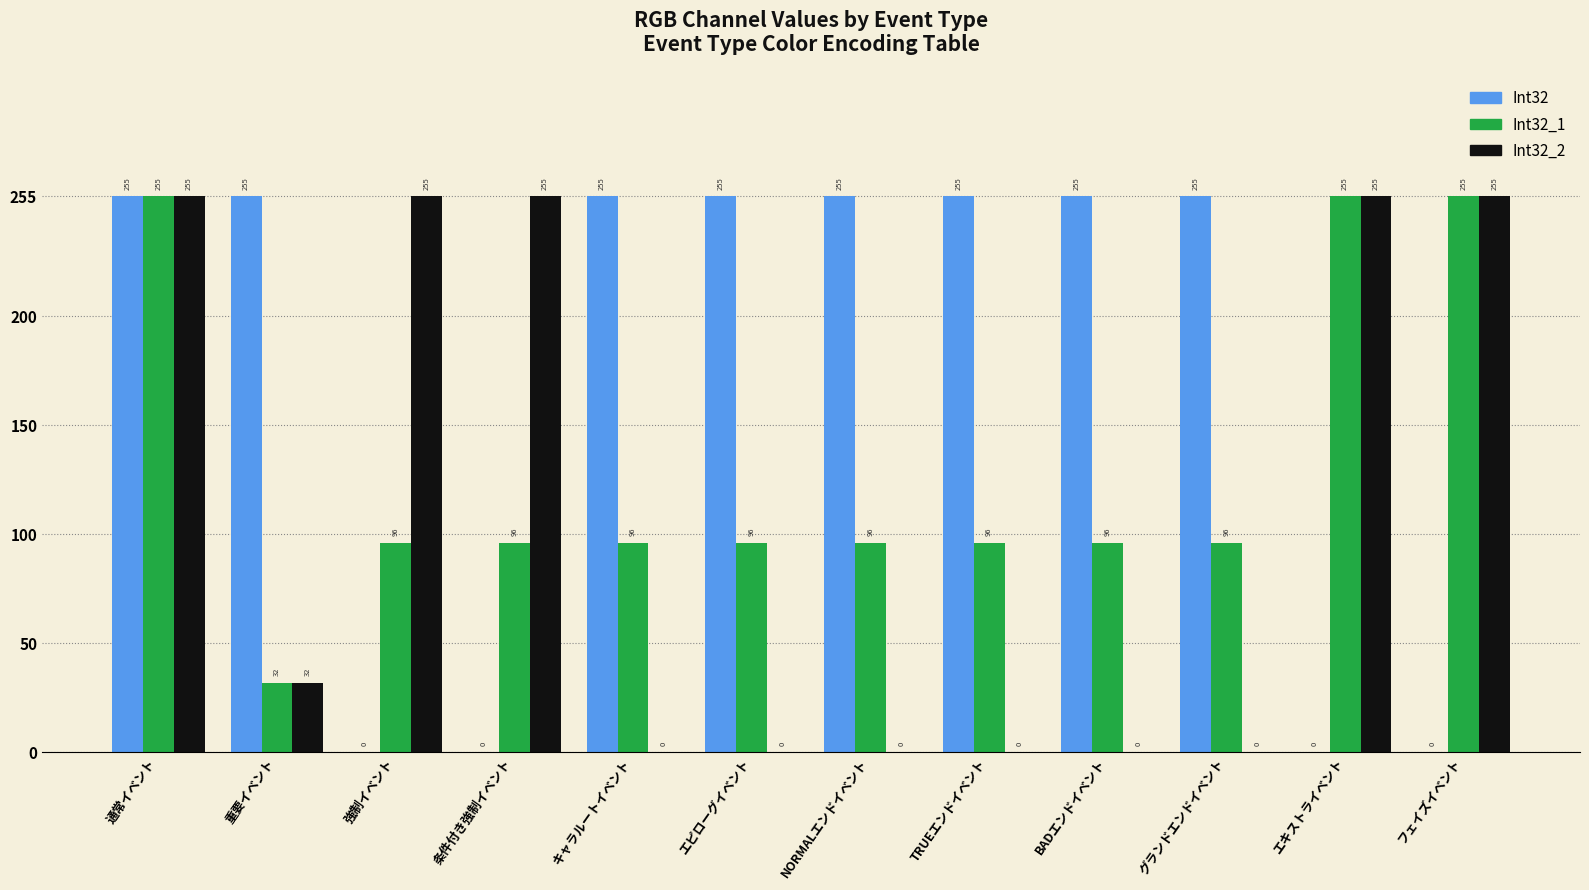

The value of Int32_2 at 条件付き強制イベント is 255. True or false?

True